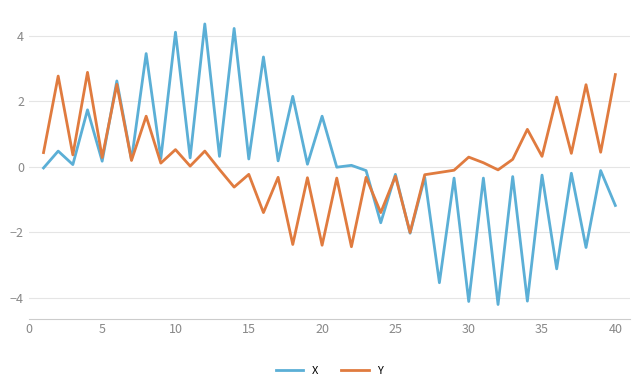

Rank the series by their maximum value, from lowest to highest.

Y, X